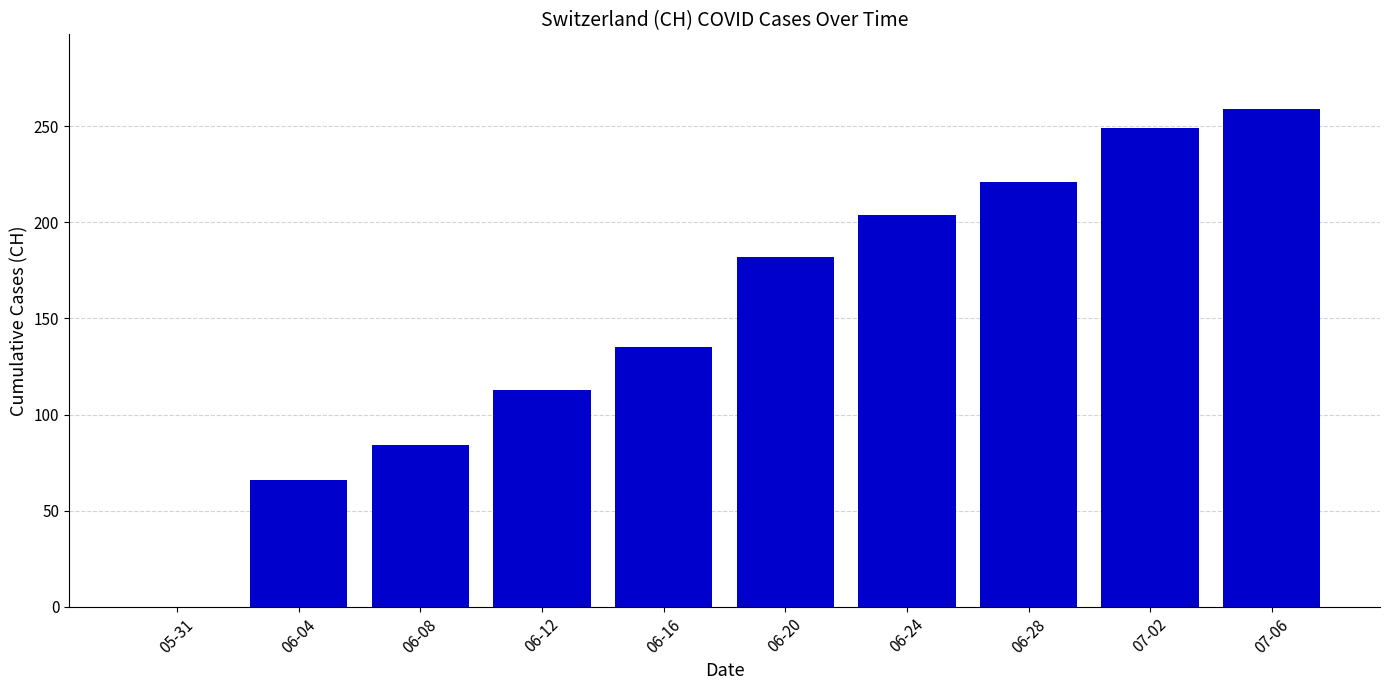

The value at 06-20 is 118. True or false?

False